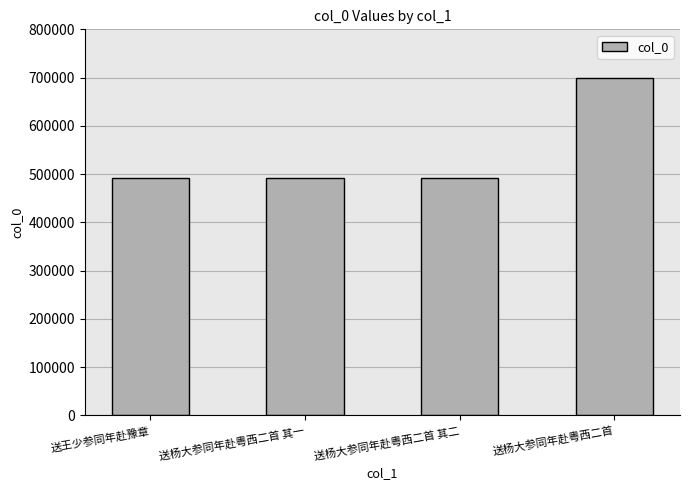

What is the change in value from 送杨大参同年赴粤西二首 其一 to 送杨大参同年赴粤西二首?

+208811